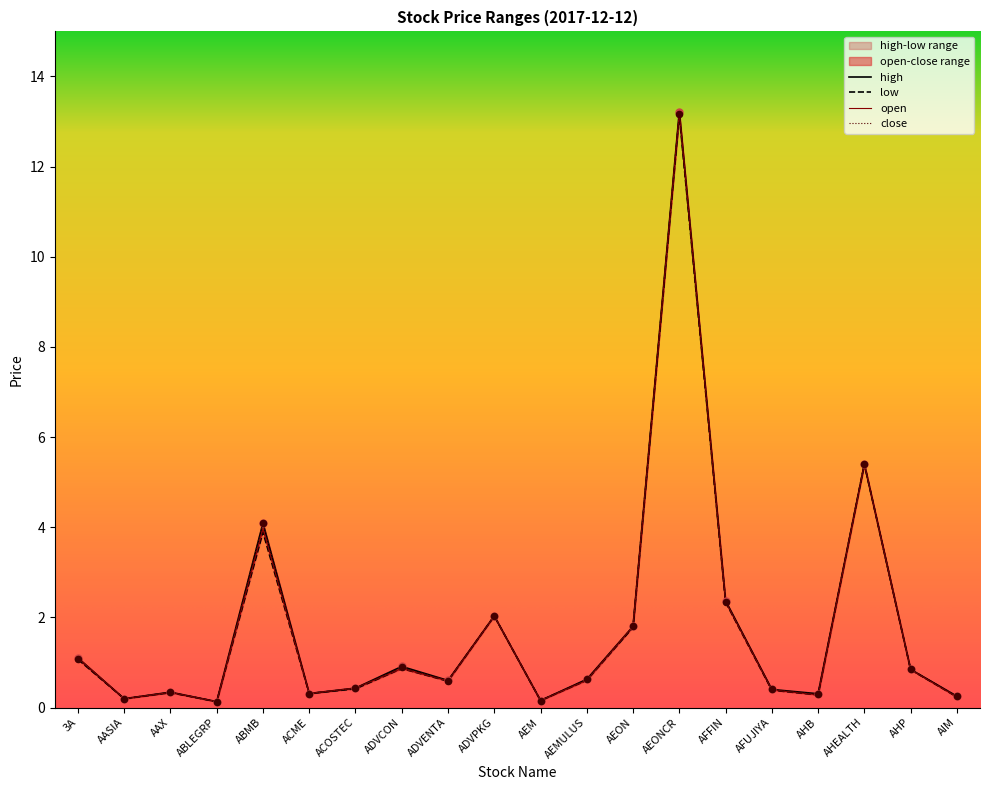

At which category is the sum across all series the highest?

AEONCR